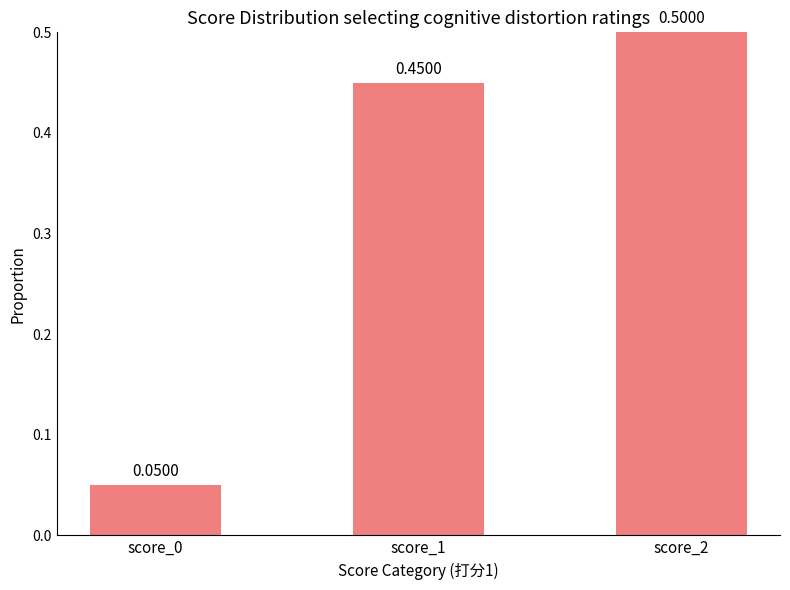

What is the maximum value shown in the chart?

0.5